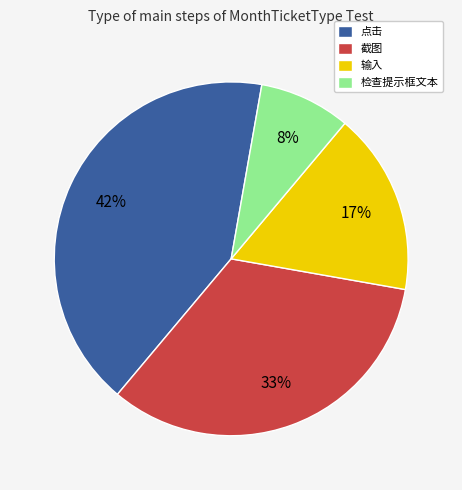

True or false: 截图 accounts for 33% of the total.

True